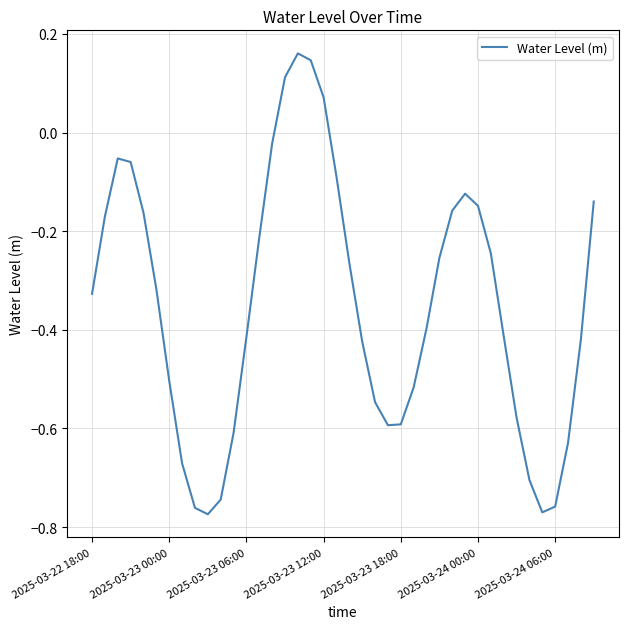

How many lines are shown in the chart?

1